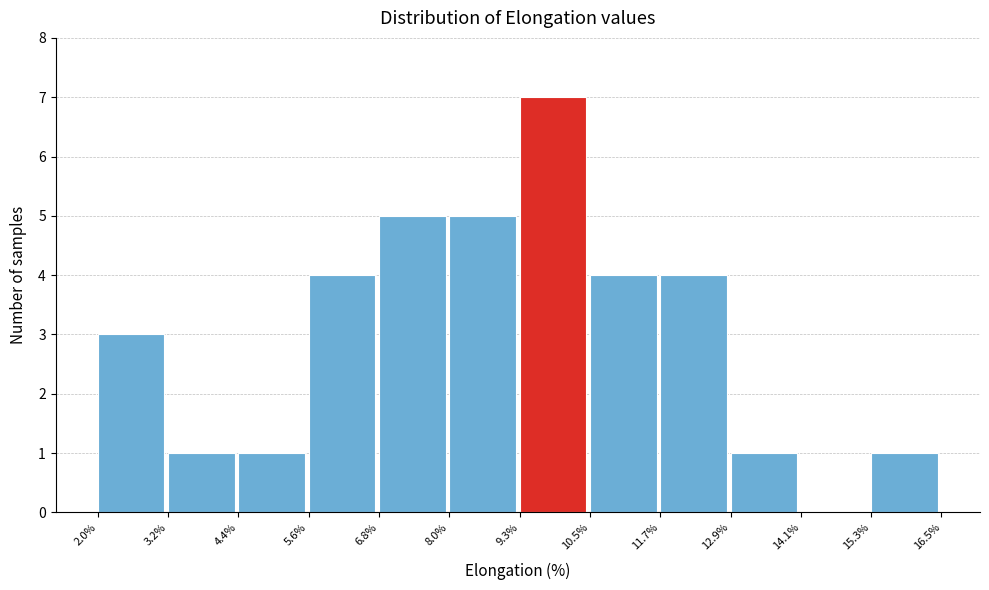

Reading left to right, transcribe this chart: for each bar, give the range it covers on the x-axis and its height. The values are not printed on the chart, so give them approximately, as read against the axis.

2.0% to 3.2%: 3
3.2% to 4.4%: 1
4.4% to 5.6%: 1
5.6% to 6.8%: 4
6.8% to 8.0%: 5
8.0% to 9.3%: 5
9.3% to 10.5%: 7
10.5% to 11.7%: 4
11.7% to 12.9%: 4
12.9% to 14.1%: 1
14.1% to 15.3%: 0
15.3% to 16.5%: 1